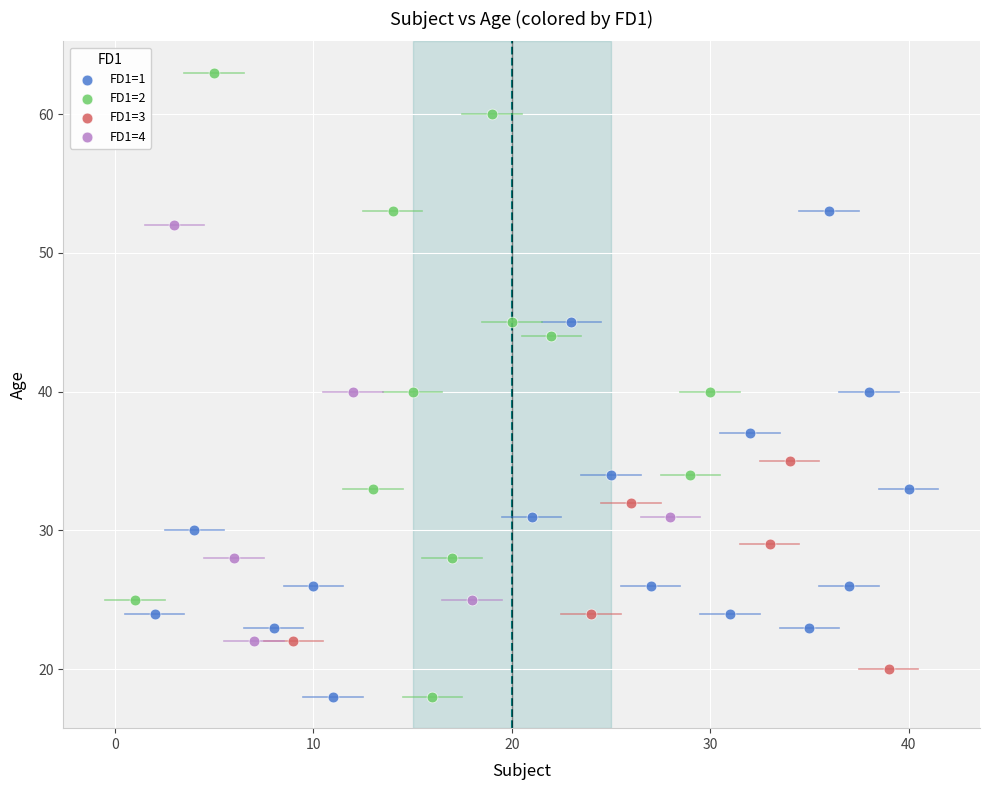

Which series has the widest spread of Y values?

FD1=2